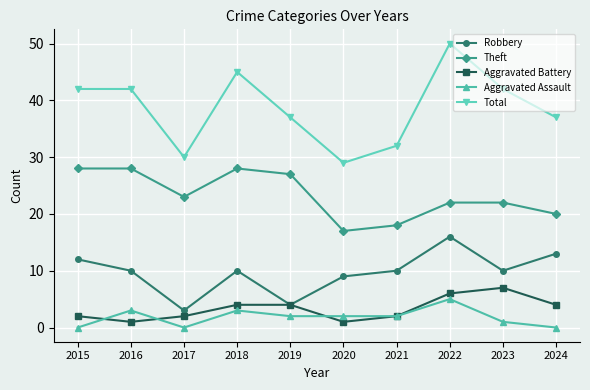

What is the difference between the maximum and minimum values in the Theft series?

11